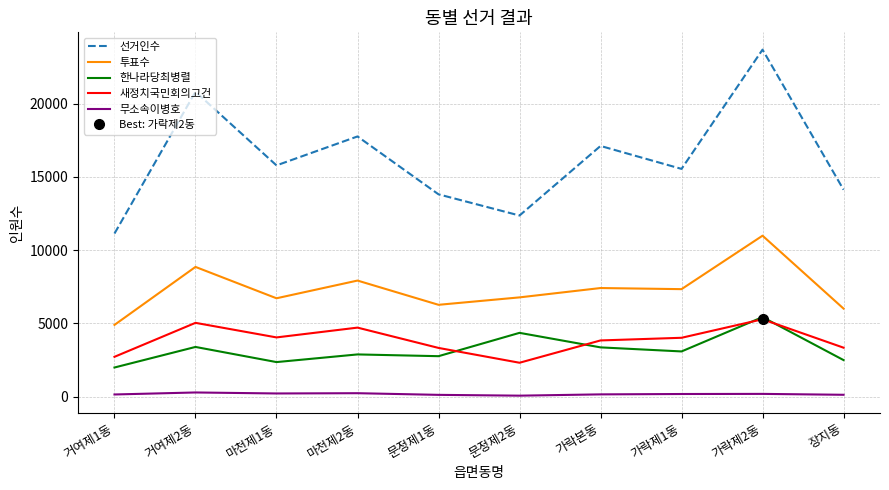

List the series in order of their peak value, highest first.

선거인수, 투표수, 한나라당최병렬, 새정치국민회의고건, 무소속이병호